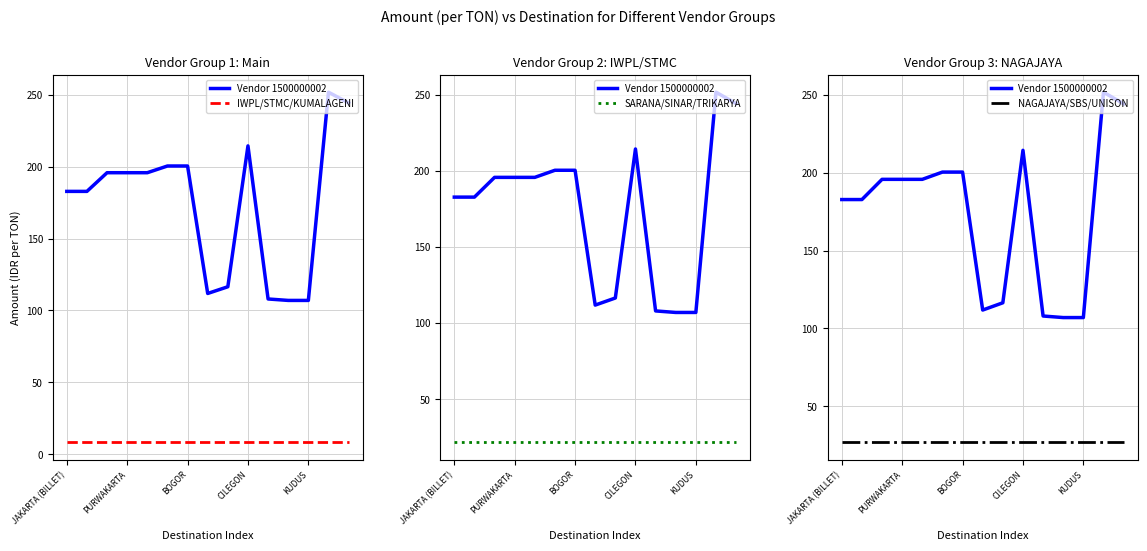

True or false: Vendor 1500000002 and SARANA/SINAR/TRIKARYA cross at least once.

False